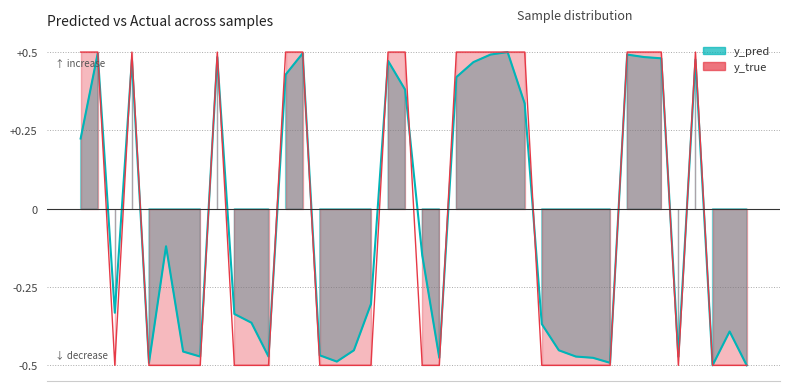

What is the approximate value of y_pred line at 12?

0.4